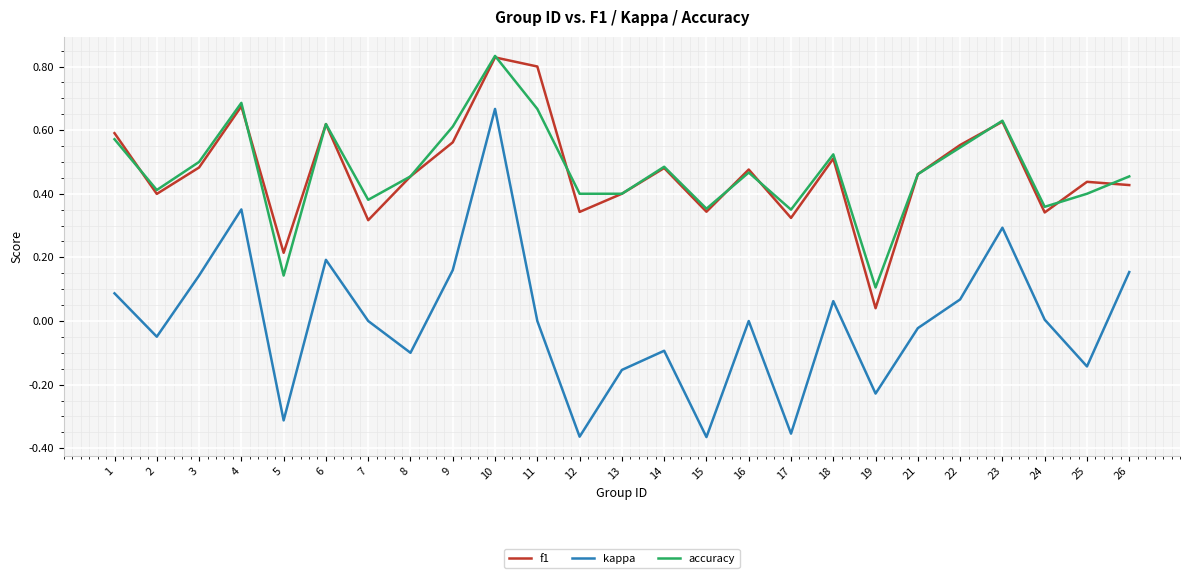

At how many categories does at least one series exceed 0?

25